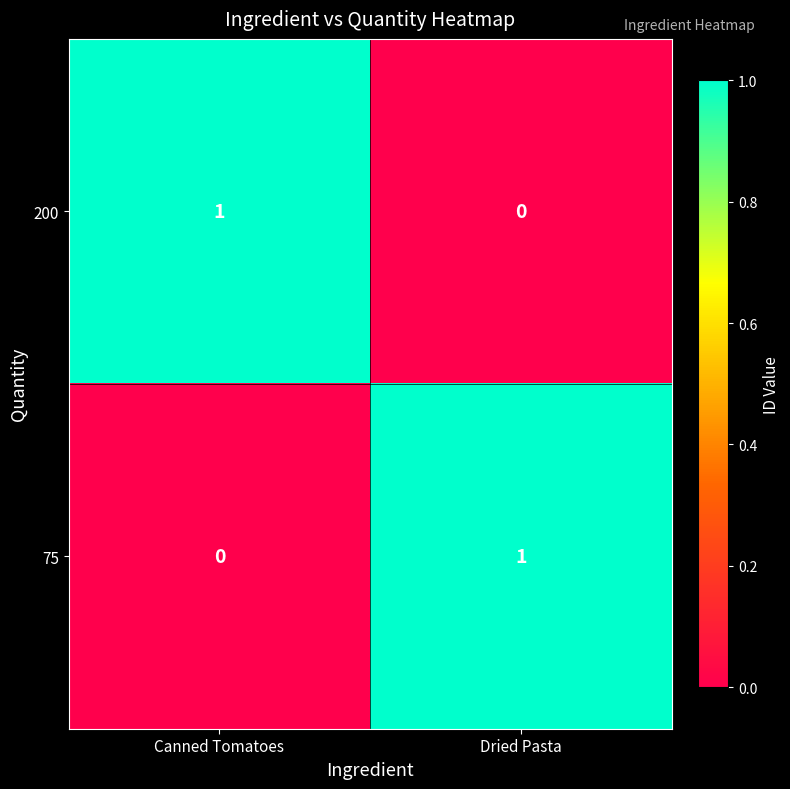

At which label does 75 reach its minimum?

Canned Tomatoes